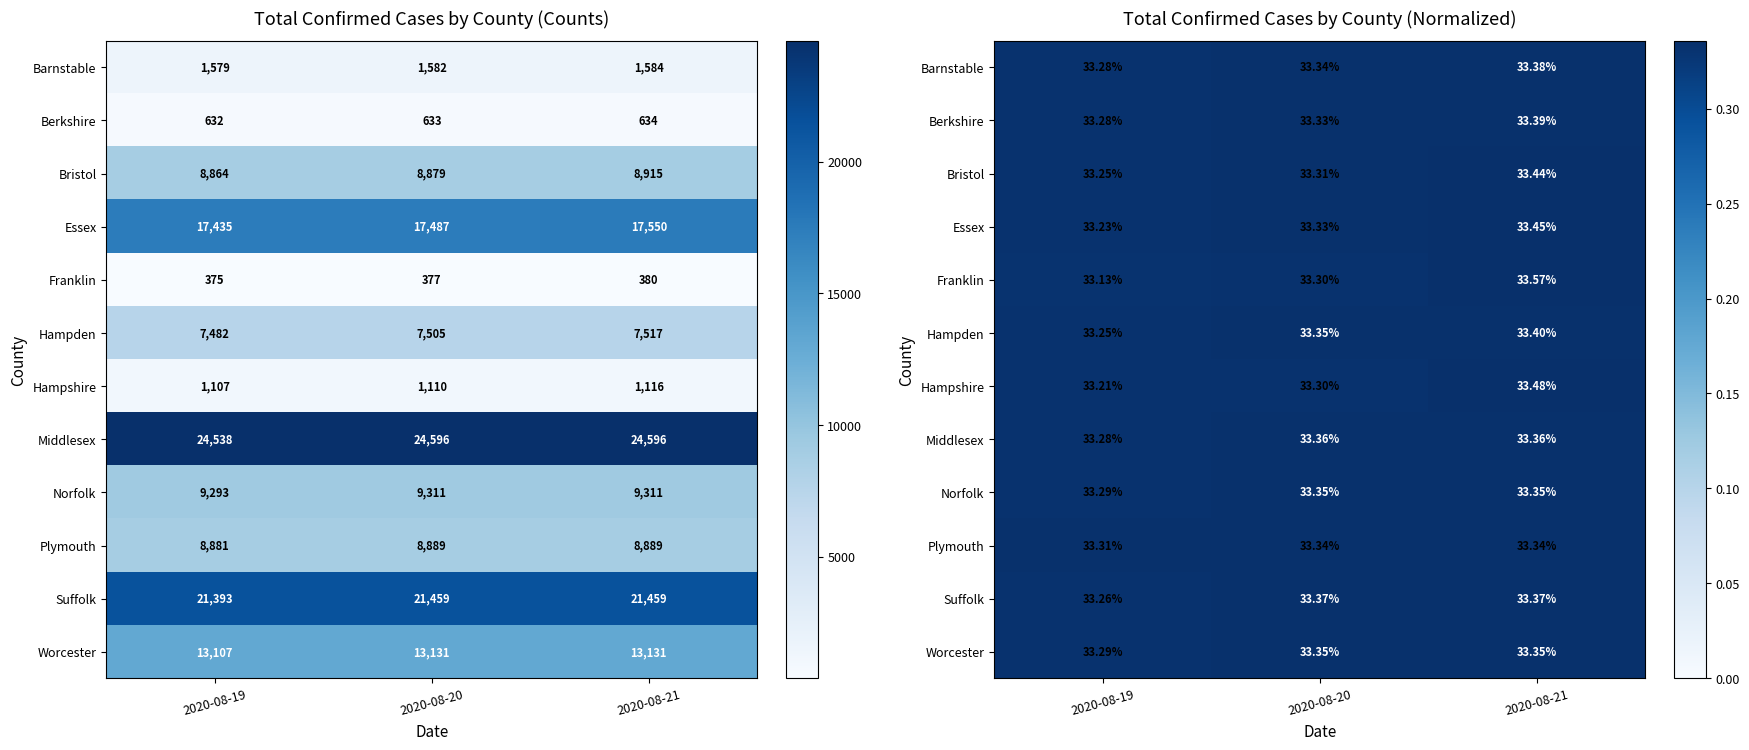

Is the value of Suffolk at 2020-08-21 greater than the value of Norfolk at 2020-08-21?

Yes